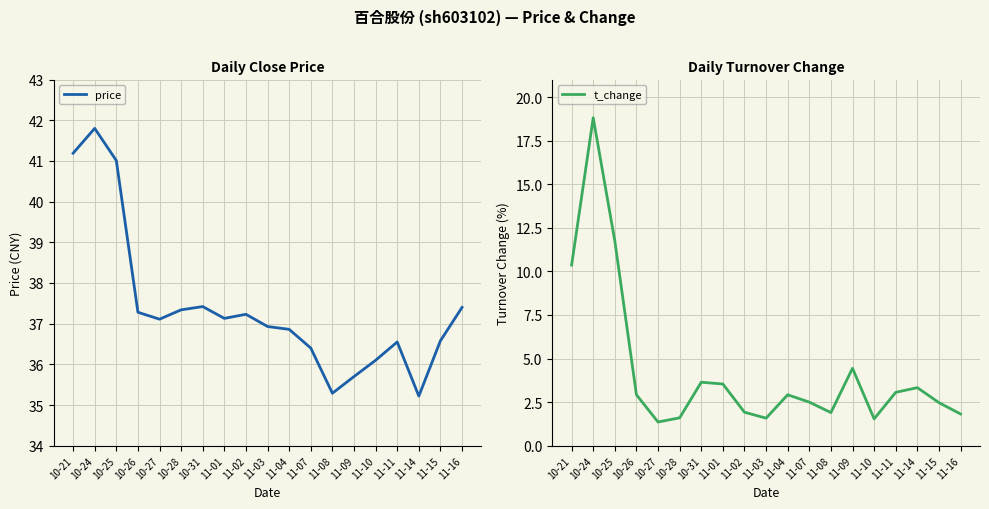

Reading left to right, what are all the values shown in this chart?

price: 10-21=41.2	10-24=41.8	10-25=41.0	10-26=37.3	10-27=37.1	10-28=37.3	10-31=37.4	11-01=37.1	11-02=37.2	11-03=36.9	11-04=36.9	11-07=36.4	11-08=35.3	11-09=35.7	11-10=36.1	11-11=36.5	11-14=35.2	11-15=36.6	11-16=37.4
t_change: 10-21=10.4	10-24=18.8	10-25=11.7	10-26=2.9	10-27=1.4	10-28=1.6	10-31=3.6	11-01=3.5	11-02=1.9	11-03=1.6	11-04=2.9	11-07=2.5	11-08=1.9	11-09=4.4	11-10=1.5	11-11=3.1	11-14=3.3	11-15=2.5	11-16=1.8